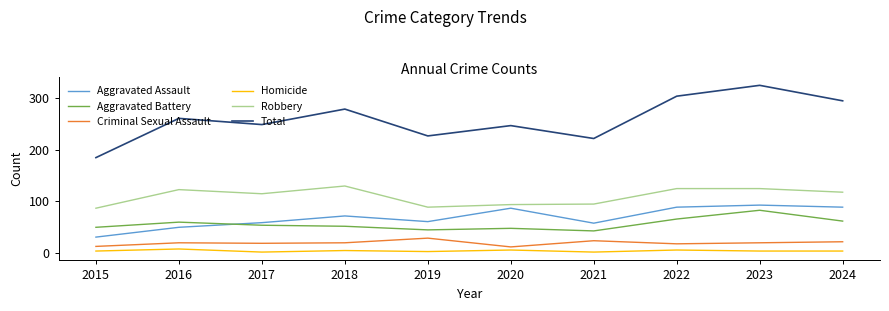

At 2018, list the series in order from smallest to largest.

Homicide, Criminal Sexual Assault, Aggravated Battery, Aggravated Assault, Robbery, Total